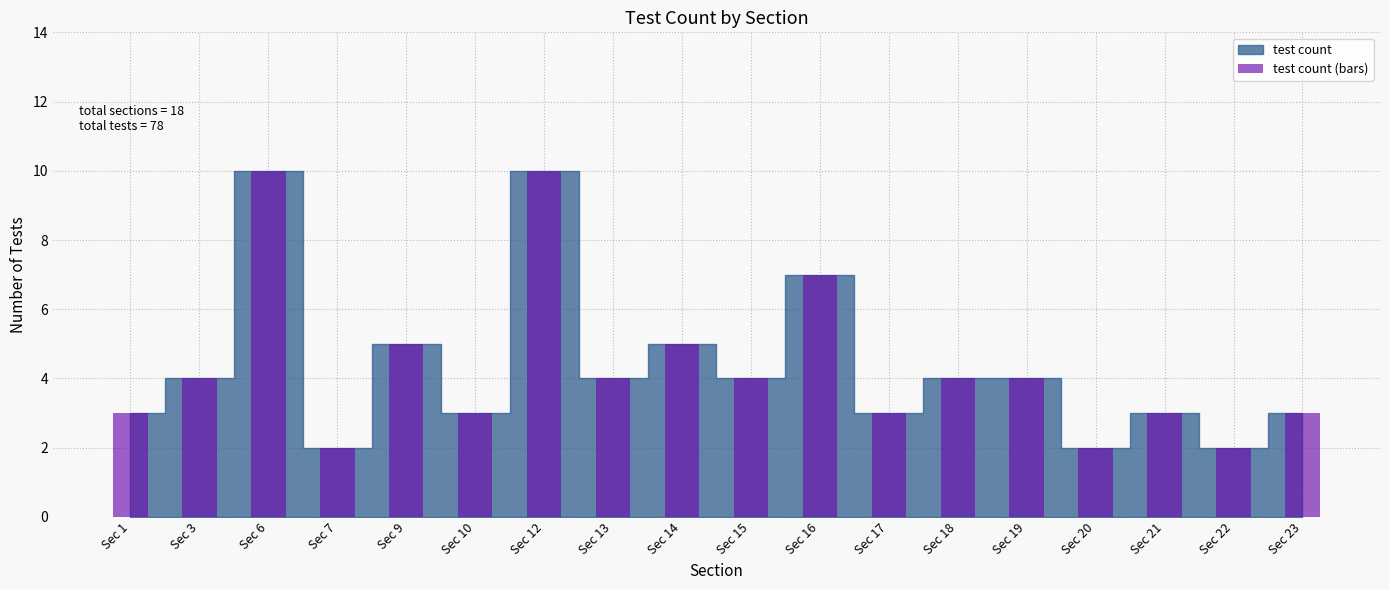

True or false: the data shows 5 at Sec 21.

False